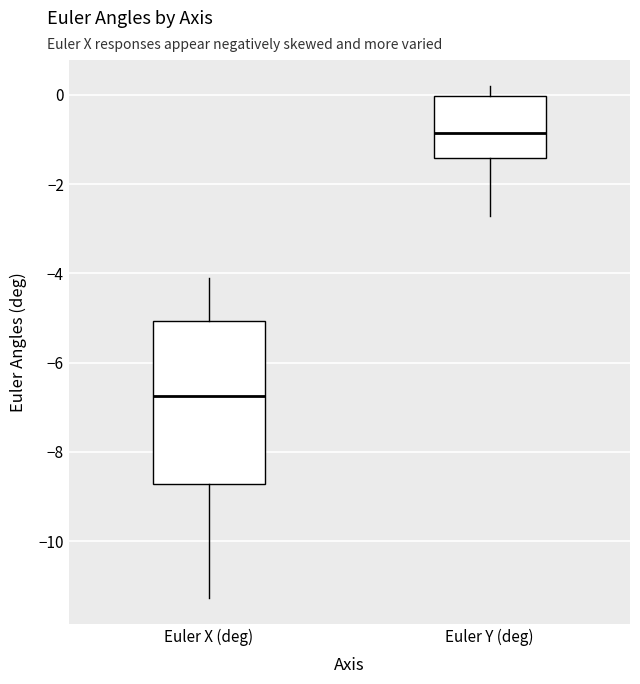

Comparing the boxes themselves (not the whiskers), which one is the tallest?

Euler X (deg)